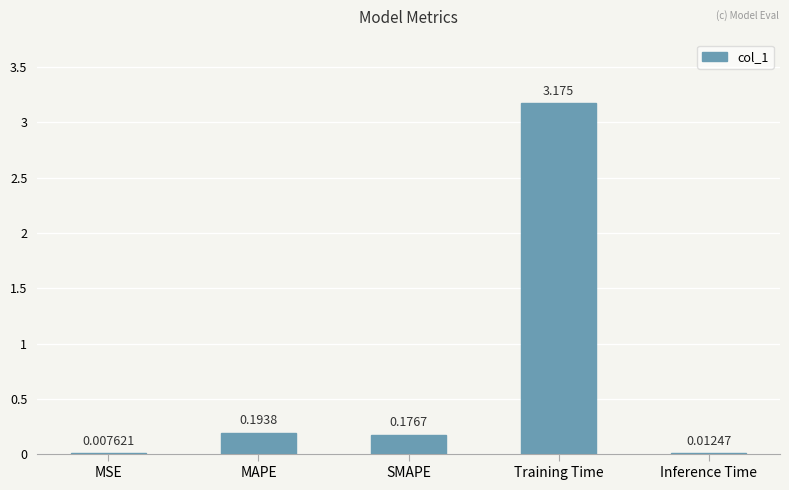

Which has a higher value, Inference Time or Training Time?

Training Time